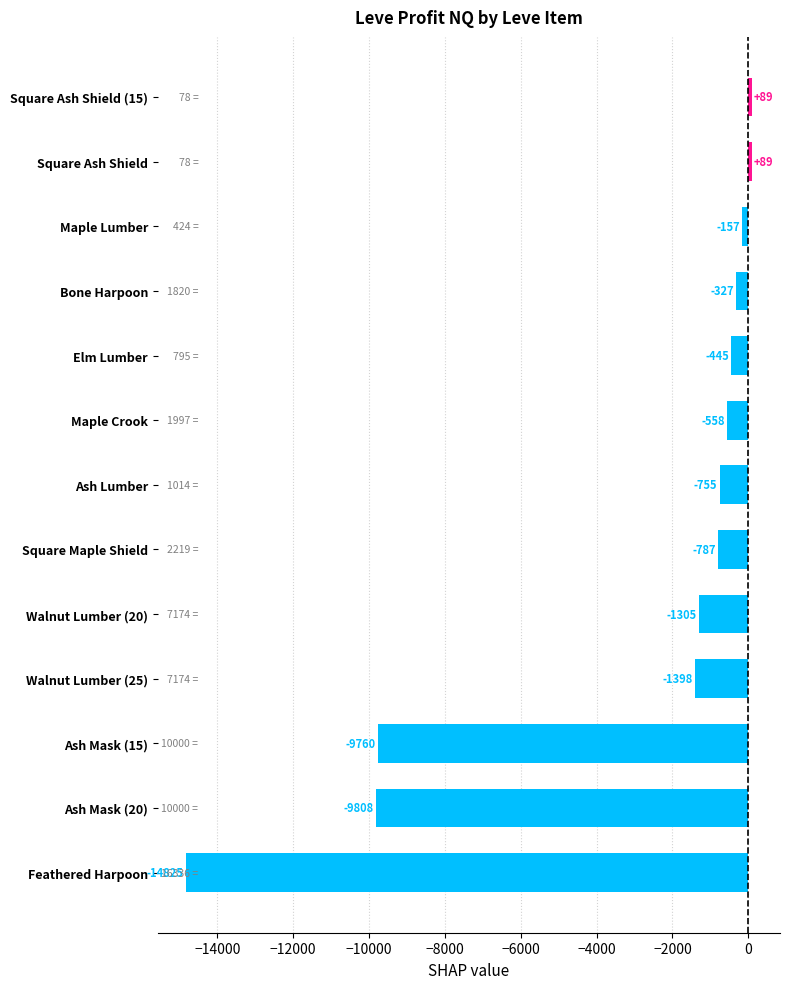

At which label is the value closest to -7368?

Ash Mask (15)